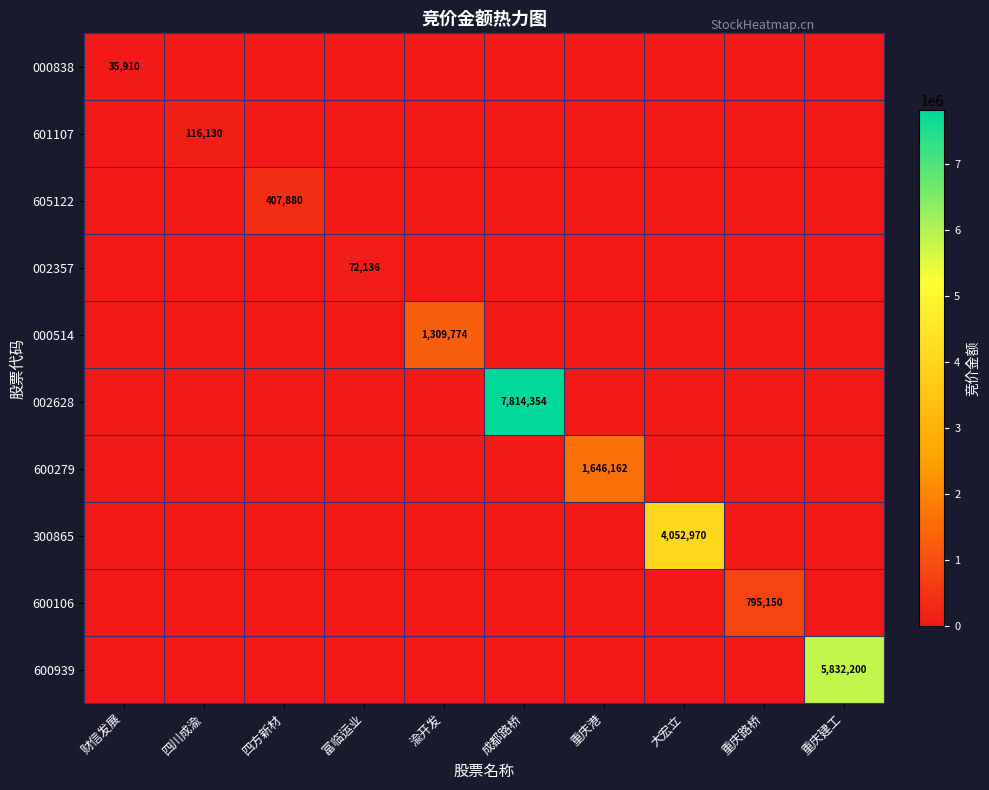

True or false: 600106 has a value of 795150 at 重庆路桥.

True